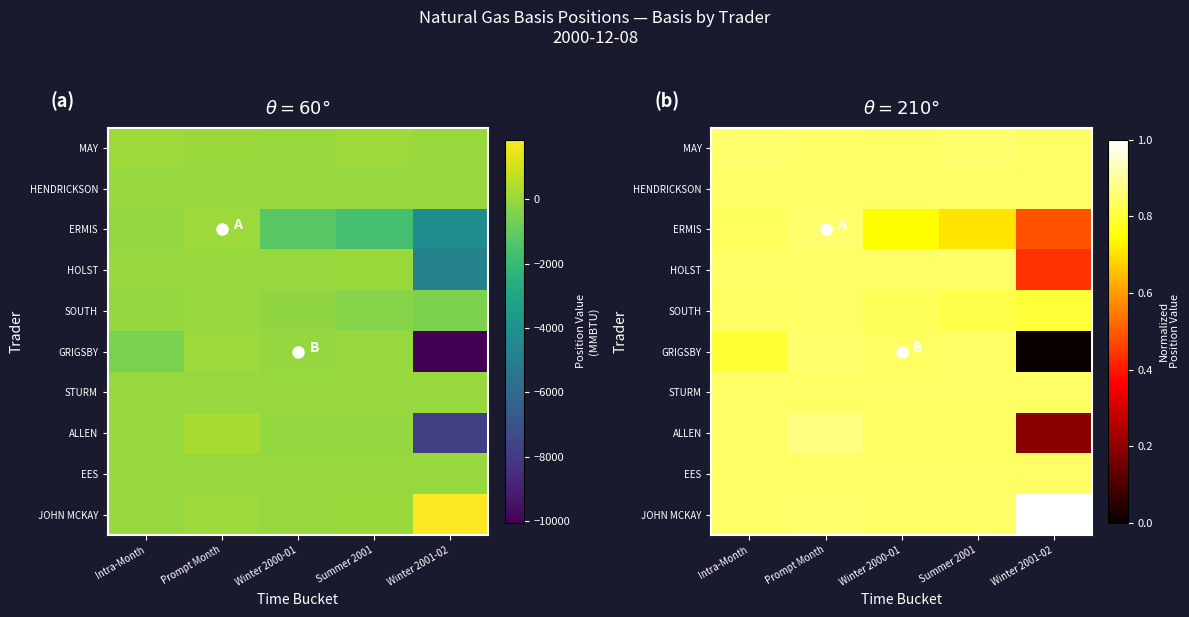

How many distinct data groups are displayed?

10